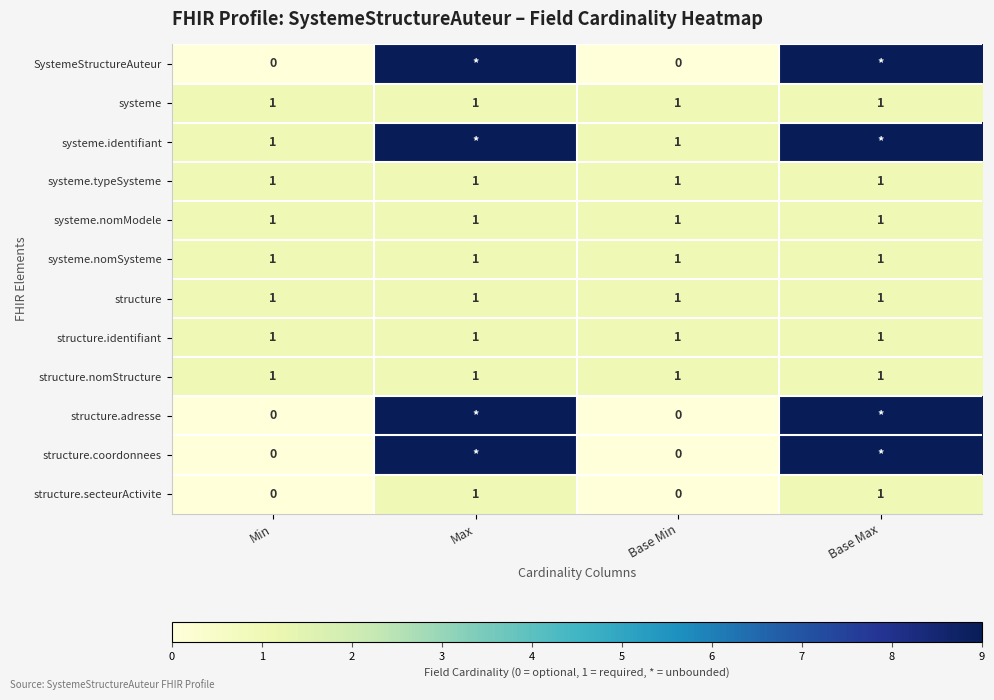

How many distinct data groups are displayed?

12